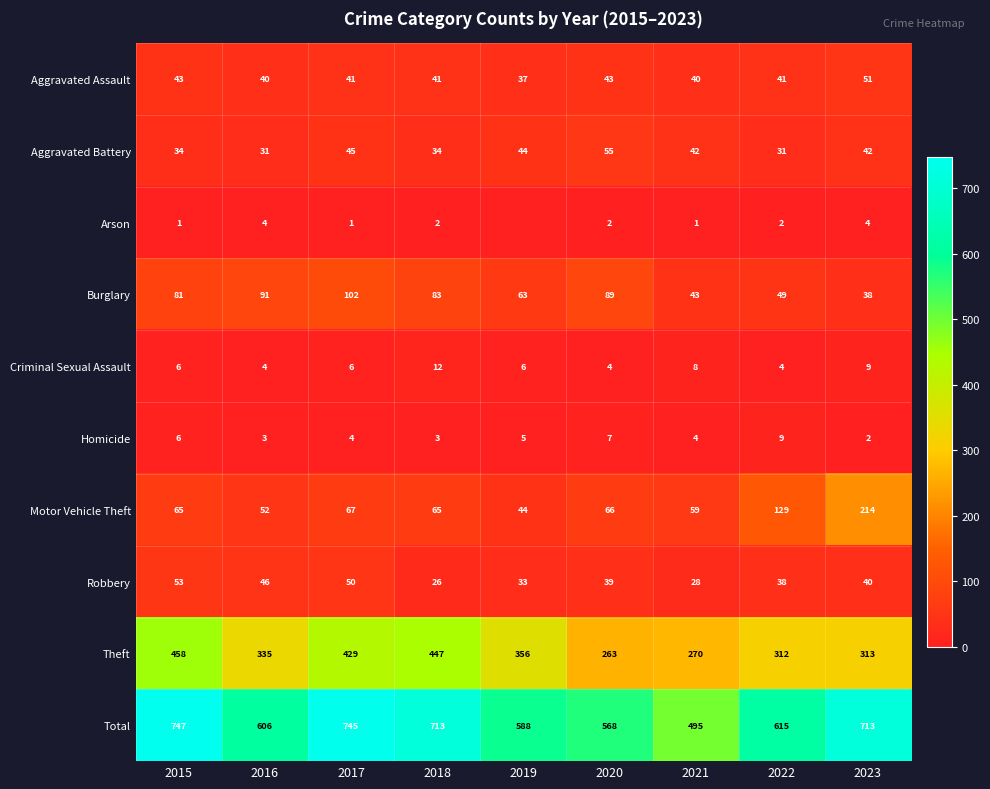

How many data points in Criminal Sexual Assault are less than 6?

3